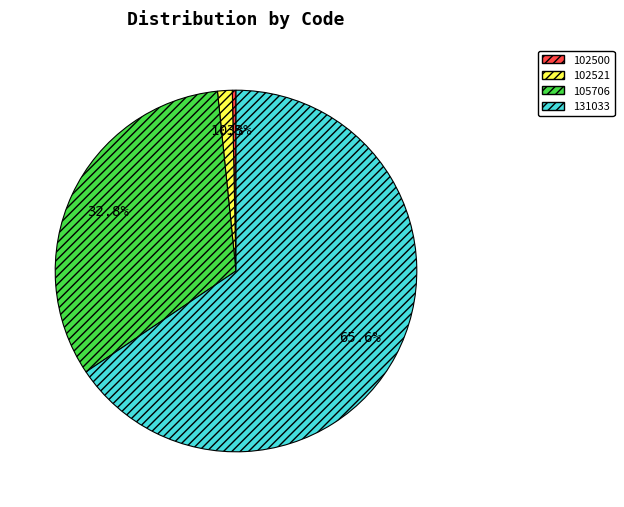

How many segments does this pie chart have?

4